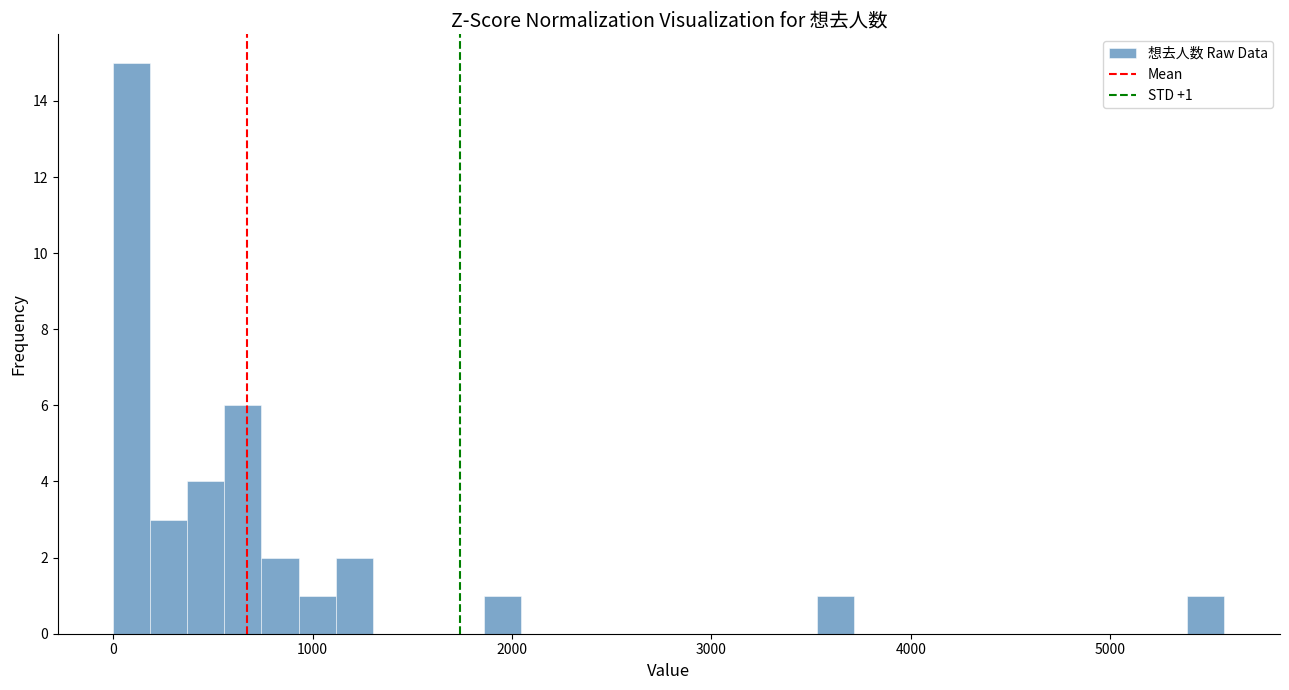

Read against the x-axis, roughly where is the centre of the tallest bar?

100